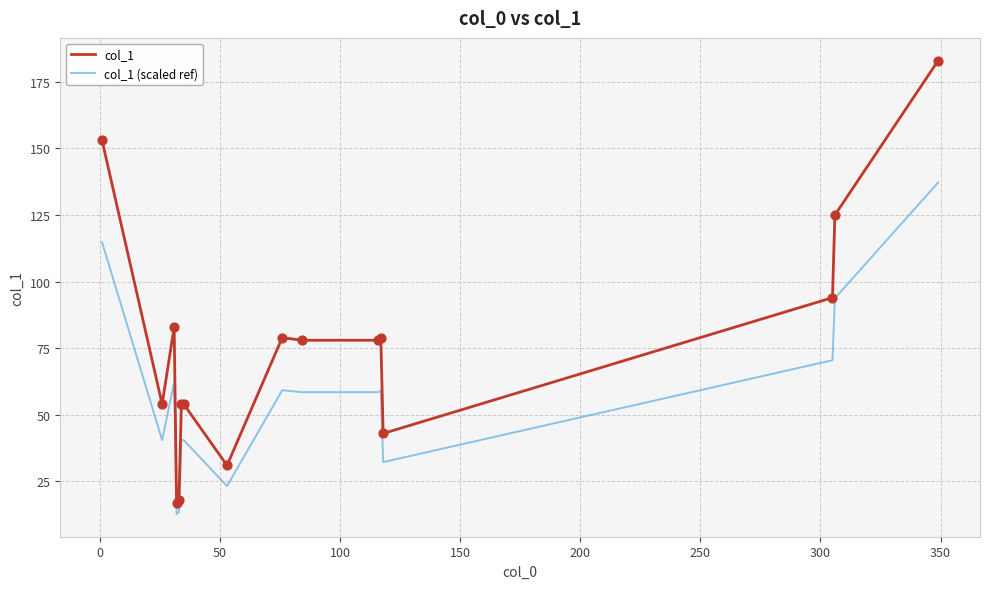

What are all the series names shown in the legend?

col_1, col_1 (scaled ref)